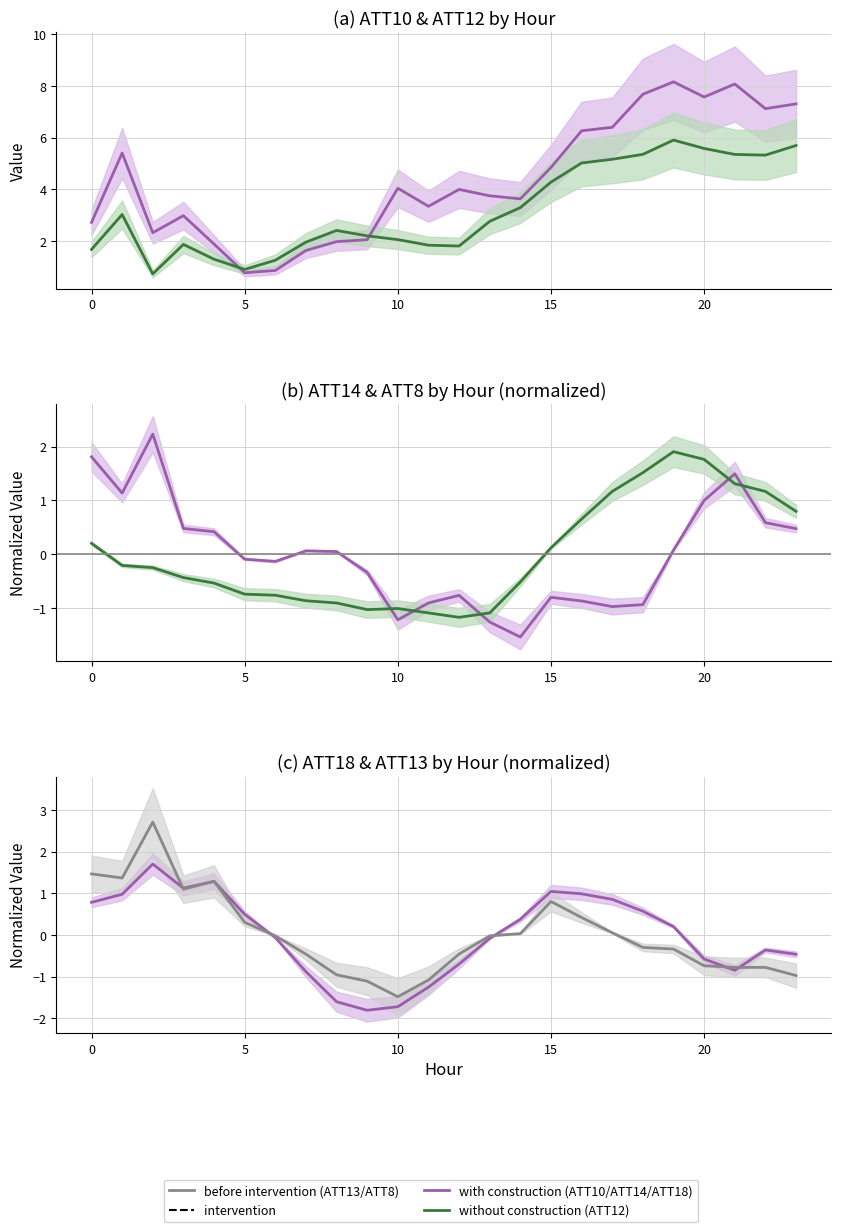

How many times do ATT10 and ATT13 cross each other?

2